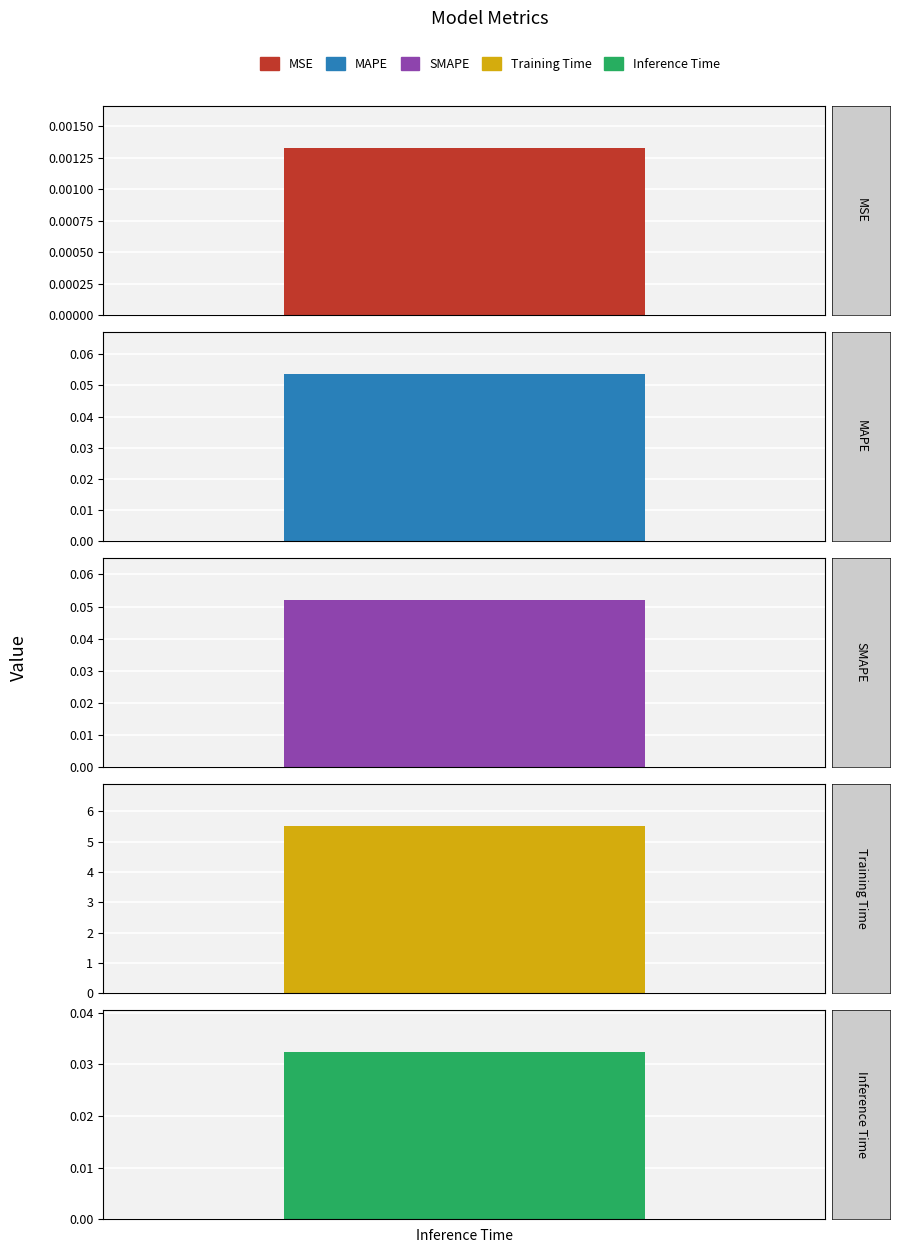

What is the average value?

1.1